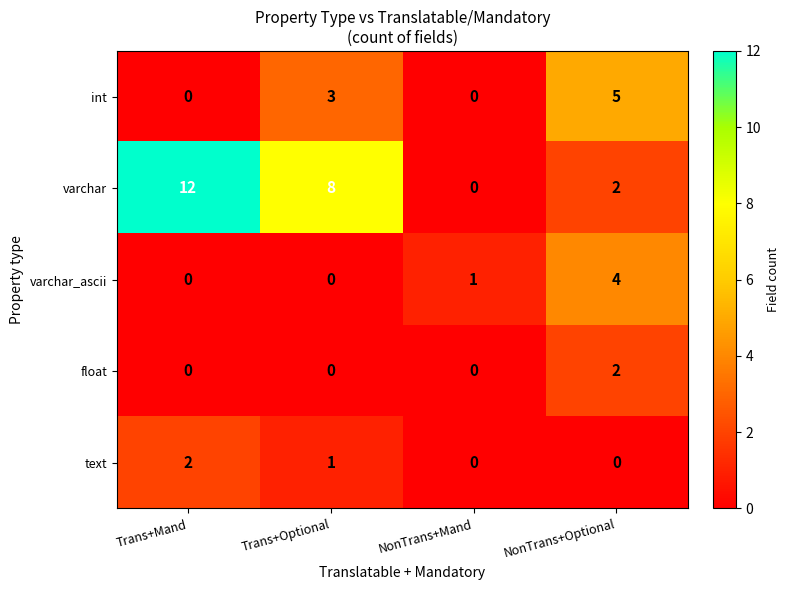

At which category is the sum across all series the highest?

Trans+Mand